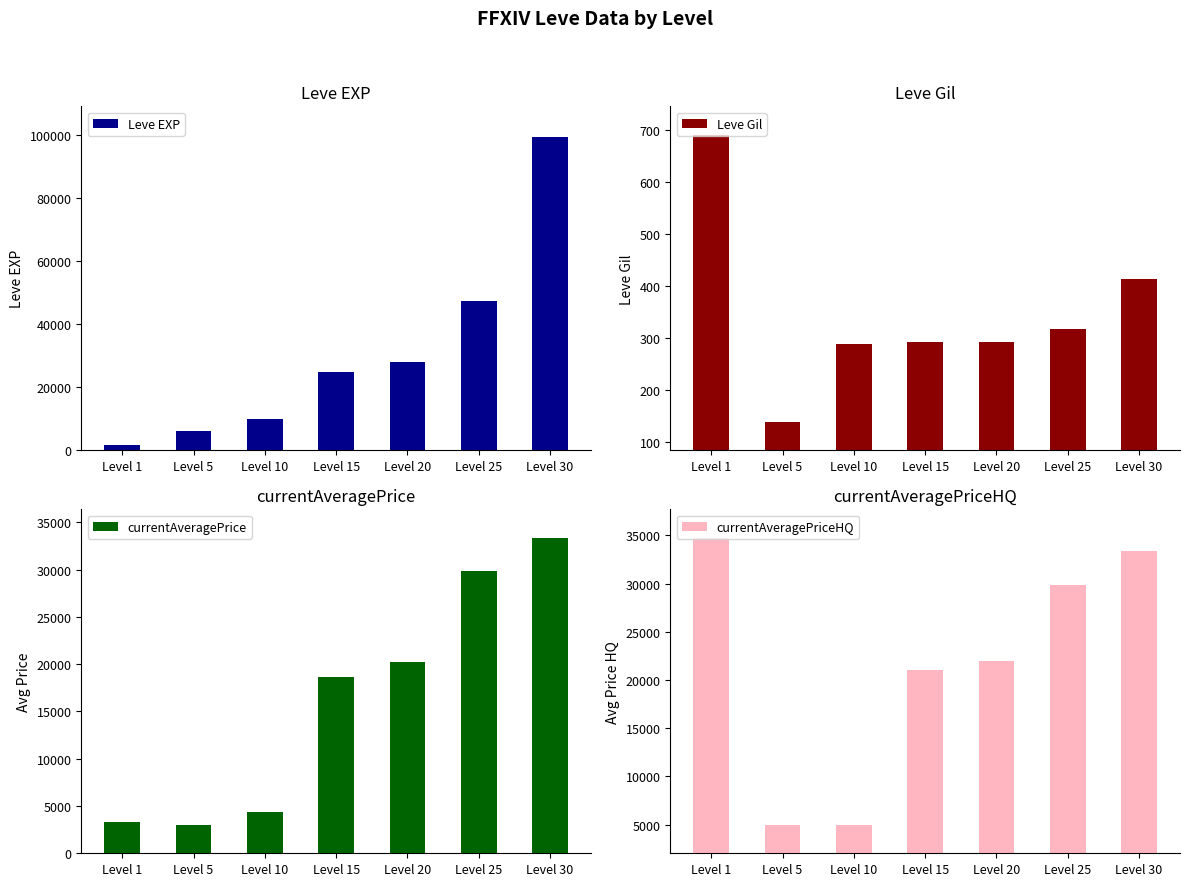

Does the chart contain any negative values?

No